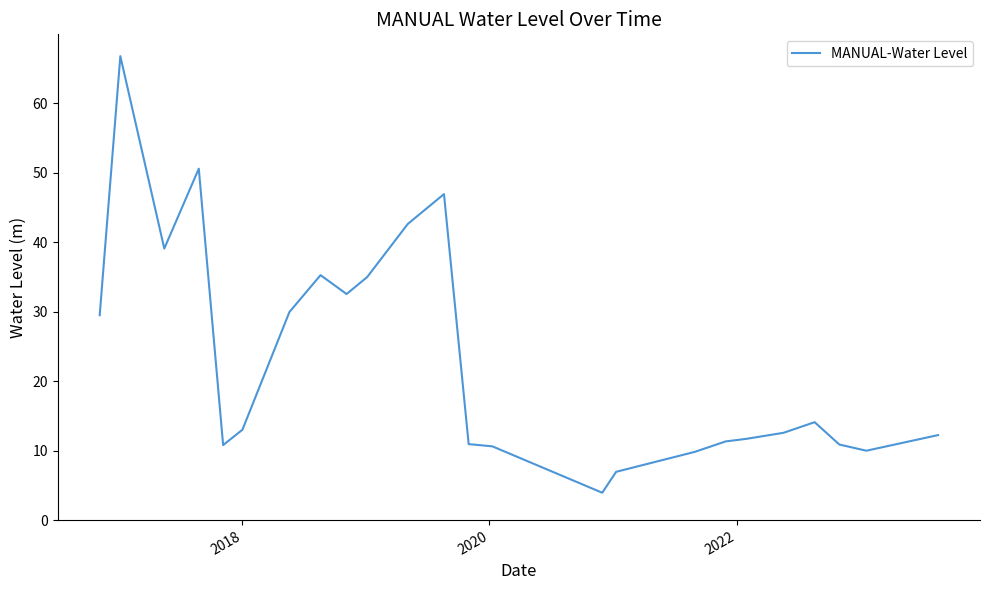

How many values are below 13?

12